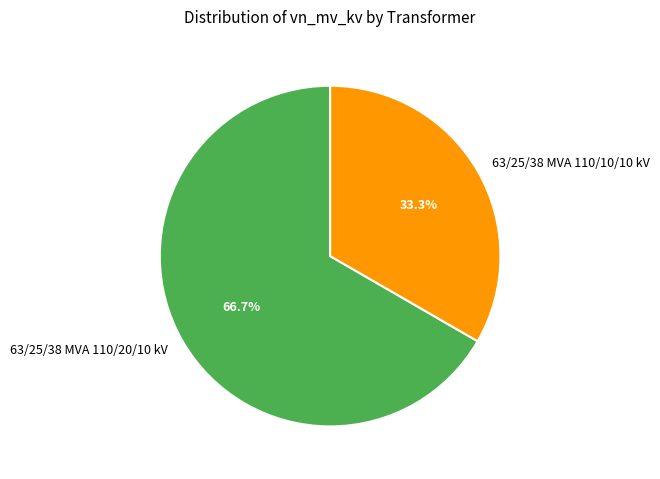

True or false: 63/25/38 MVA 110/20/10 kV accounts for 67% of the total.

True